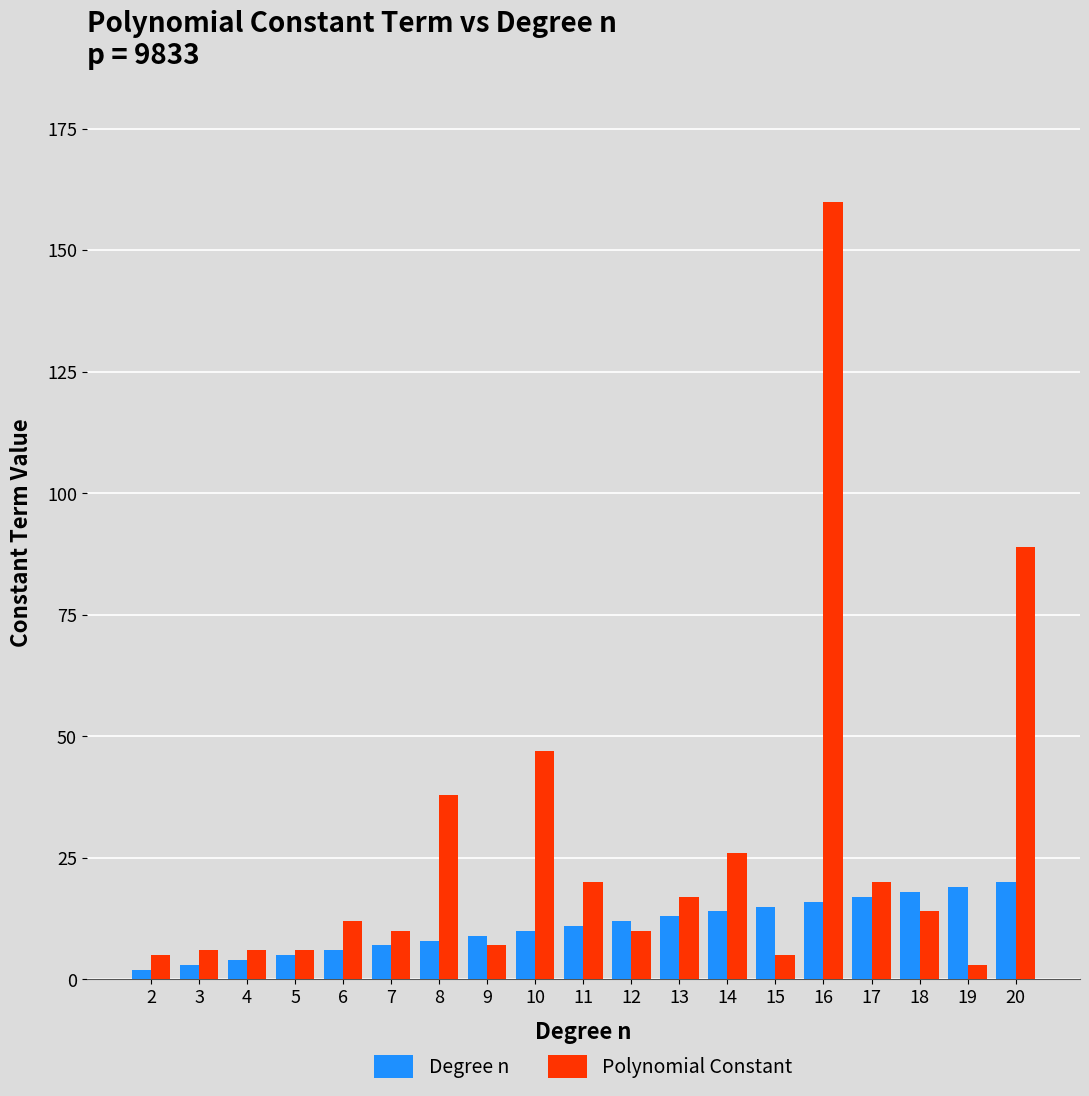

True or false: Degree n has a value of 18 at 18.

True